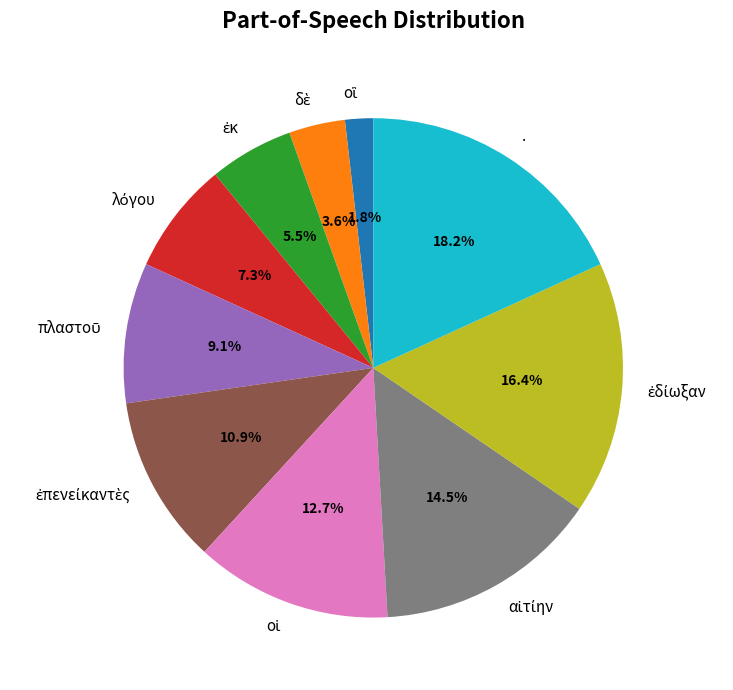

Does any single category account for the majority?

No